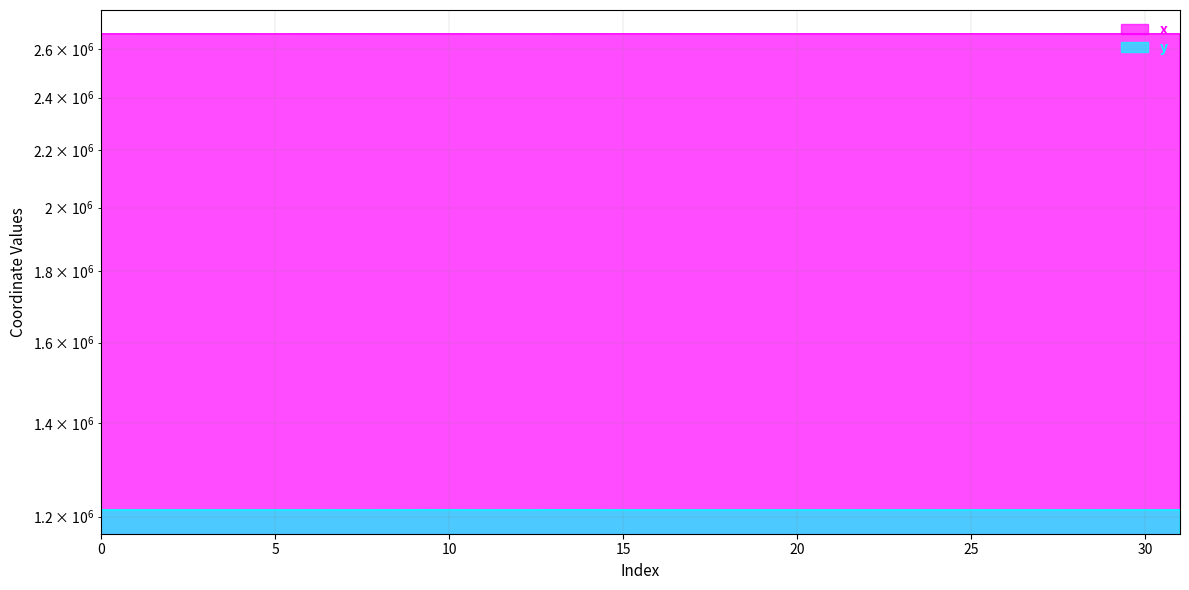

Which series has the largest total across all categories?

x